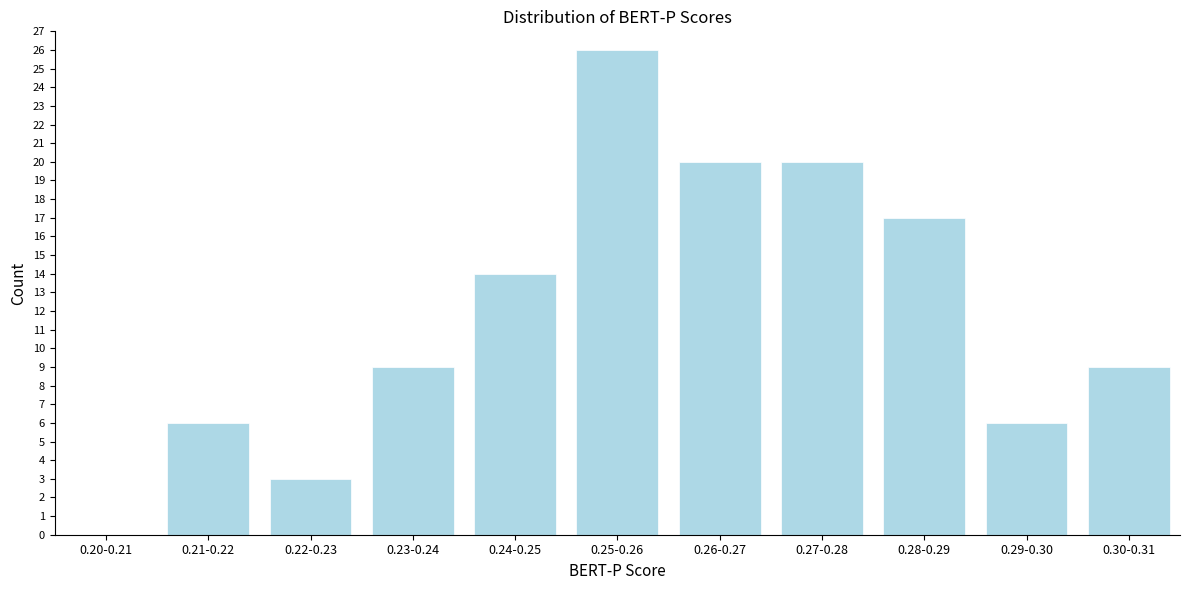

Reading left to right, extract all data points from this chart.

0.20-0.21=0	0.21-0.22=6	0.22-0.23=3	0.23-0.24=9	0.24-0.25=14	0.25-0.26=26	0.26-0.27=20	0.27-0.28=20	0.28-0.29=17	0.29-0.30=6	0.30-0.31=9